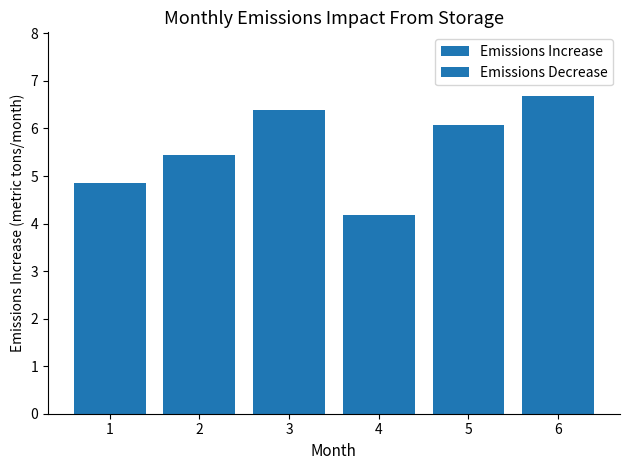

Reading left to right, list all the values displayed in this chart.

1=4.9	2=5.4	3=6.4	4=4.2	5=6.1	6=6.7